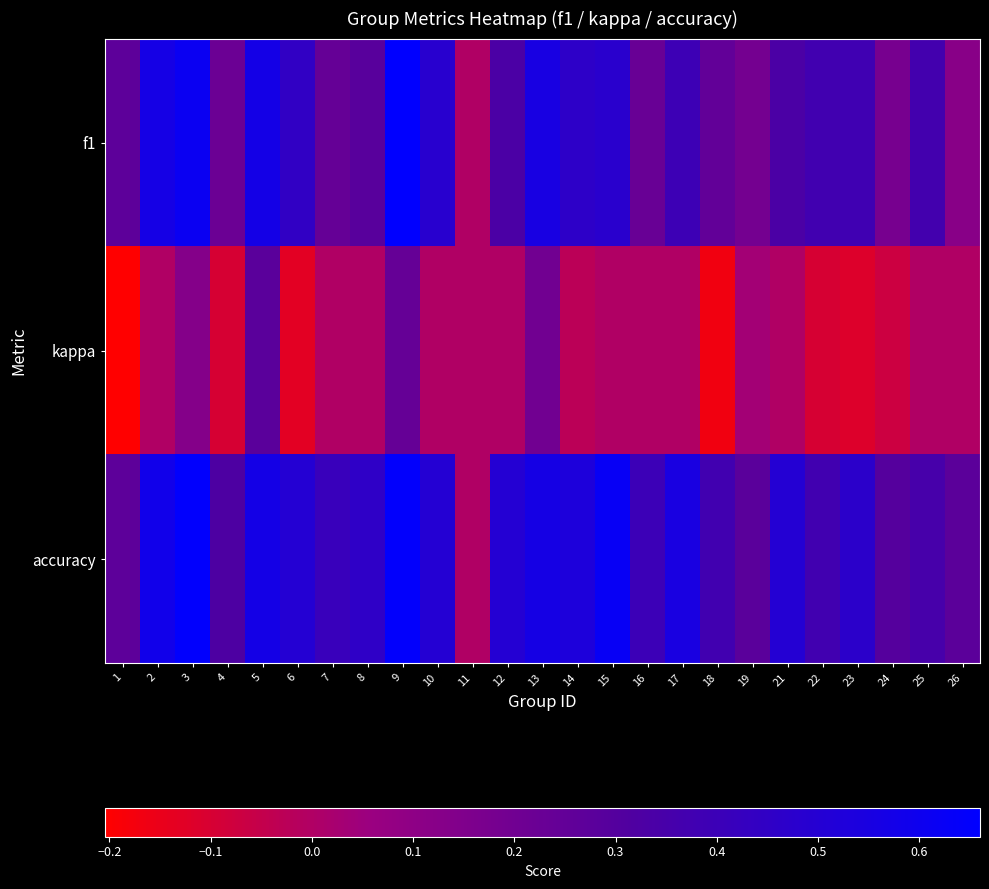

Reading right to left, list all the values displayed in this chart.

f1: 26=0.1	25=0.4	24=0.2	23=0.4	22=0.4	21=0.3	19=0.2	18=0.2	17=0.4	16=0.2	15=0.5	14=0.5	13=0.6	12=0.3	11=0.0	10=0.5	9=0.7	8=0.3	7=0.2	6=0.4	5=0.6	4=0.2	3=0.6	2=0.6	1=0.3
kappa: 26=0.0	25=0.0	24=-0.1	23=-0.1	22=-0.1	21=0.0	19=0.0	18=-0.2	17=0.0	16=0.0	15=0.0	14=-0.0	13=0.2	12=0.0	11=0.0	10=0.0	9=0.2	8=0.0	7=0.0	6=-0.1	5=0.3	4=-0.1	3=0.1	2=0.0	1=-0.2
accuracy: 26=0.3	25=0.3	24=0.3	23=0.5	22=0.4	21=0.5	19=0.3	18=0.4	17=0.6	16=0.4	15=0.6	14=0.5	13=0.6	12=0.5	11=0.0	10=0.5	9=0.6	8=0.5	7=0.4	6=0.5	5=0.6	4=0.3	3=0.7	2=0.6	1=0.3